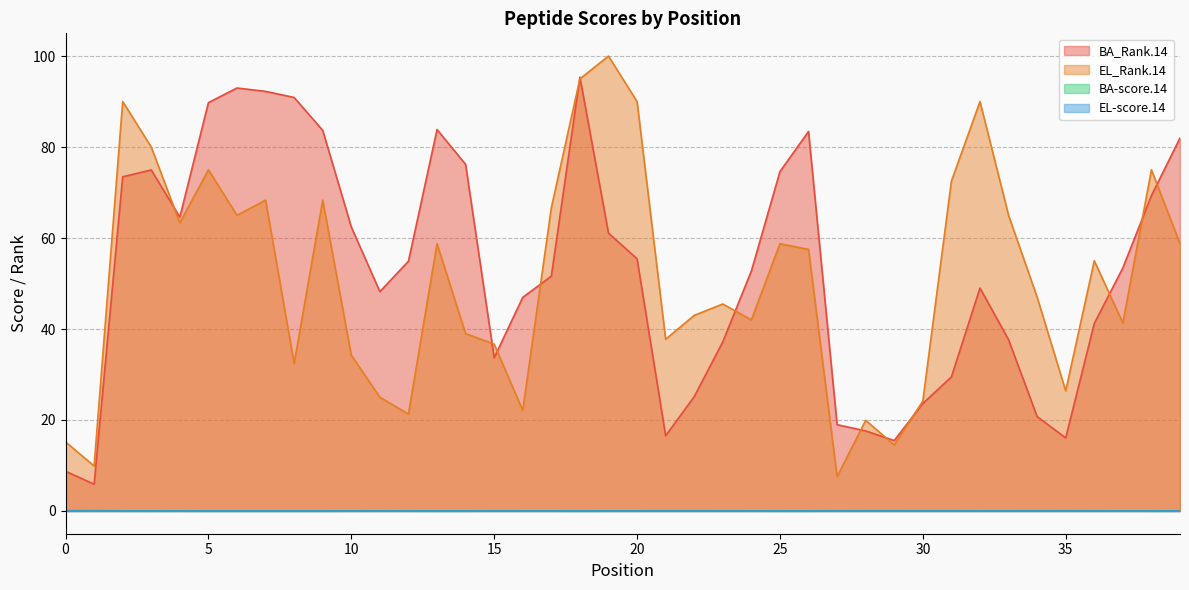

What is the maximum value for BA_Rank.14?

95.4